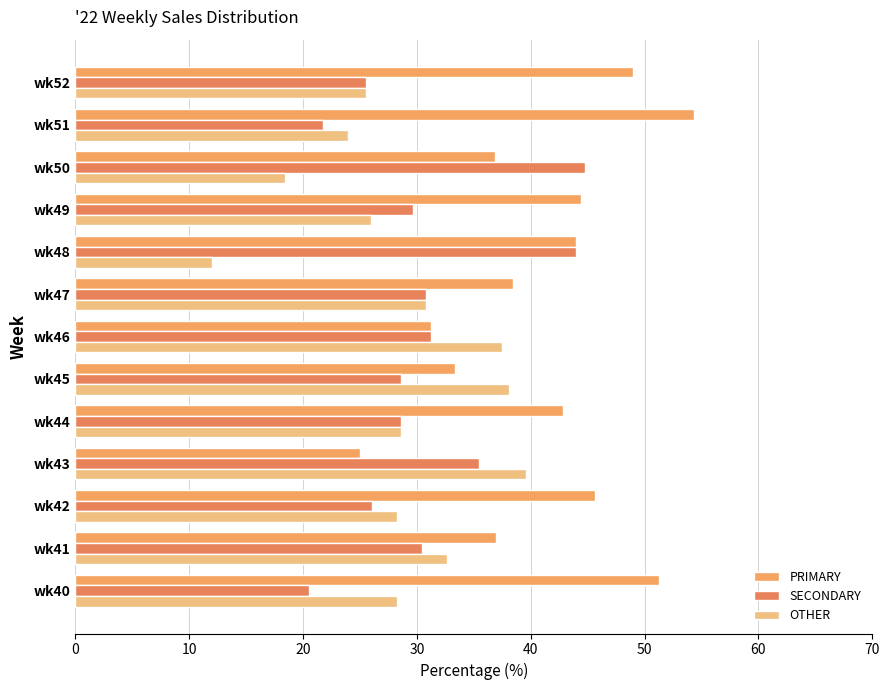

Which series has the widest spread of values?

PRIMARY